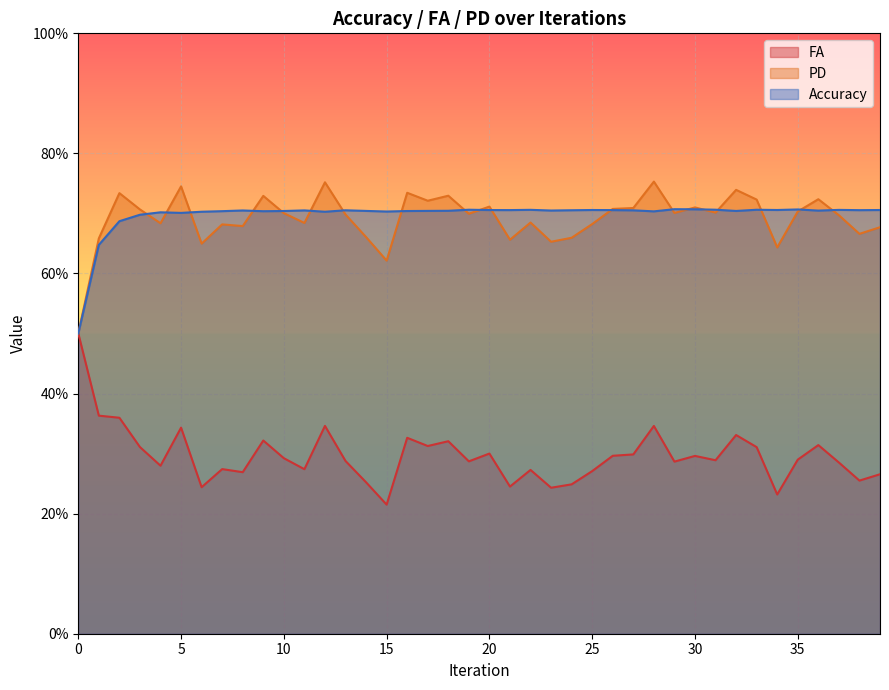

Is it true that FA equals 0.2 at 24?

True